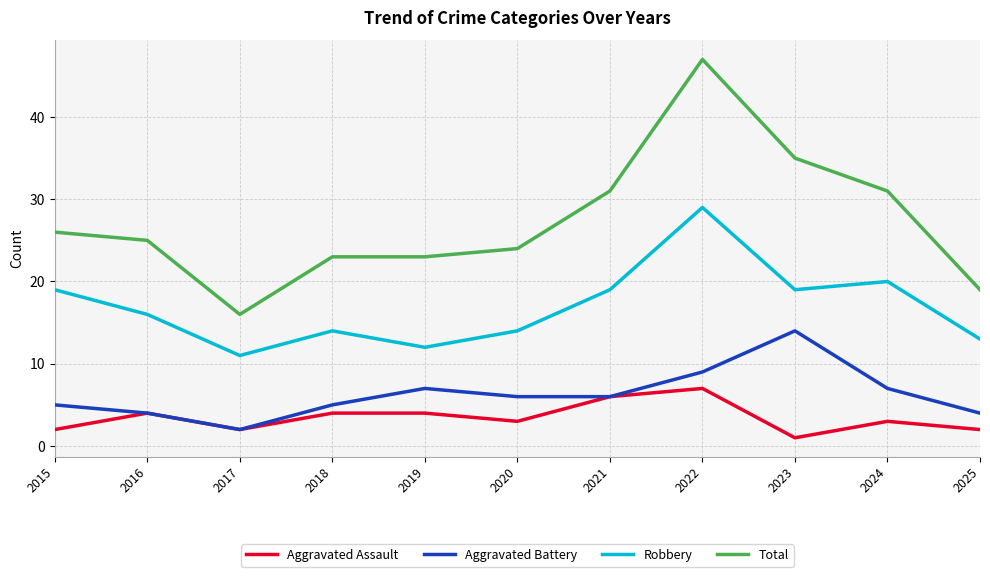

What is the spread (max minus min) of values at 2024?

28